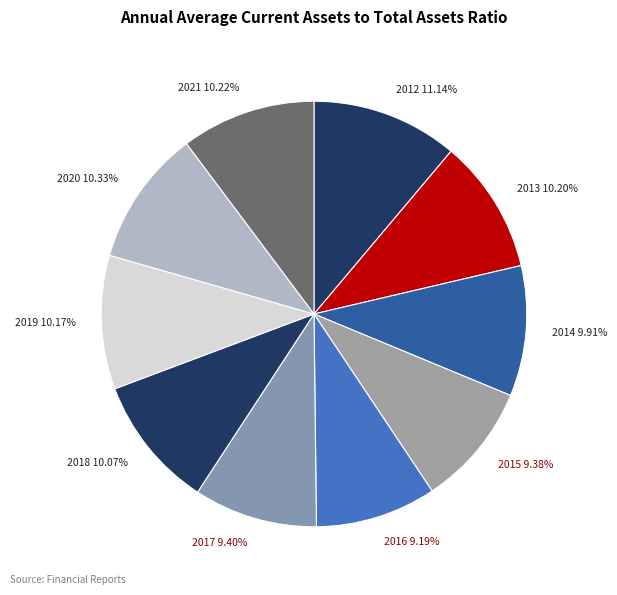

Which category has the biggest portion of the pie?

2012